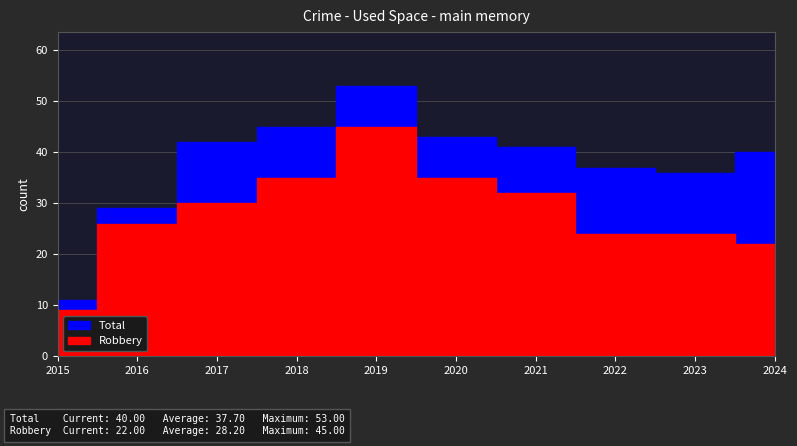

True or false: Total and Robbery cross at least once.

False